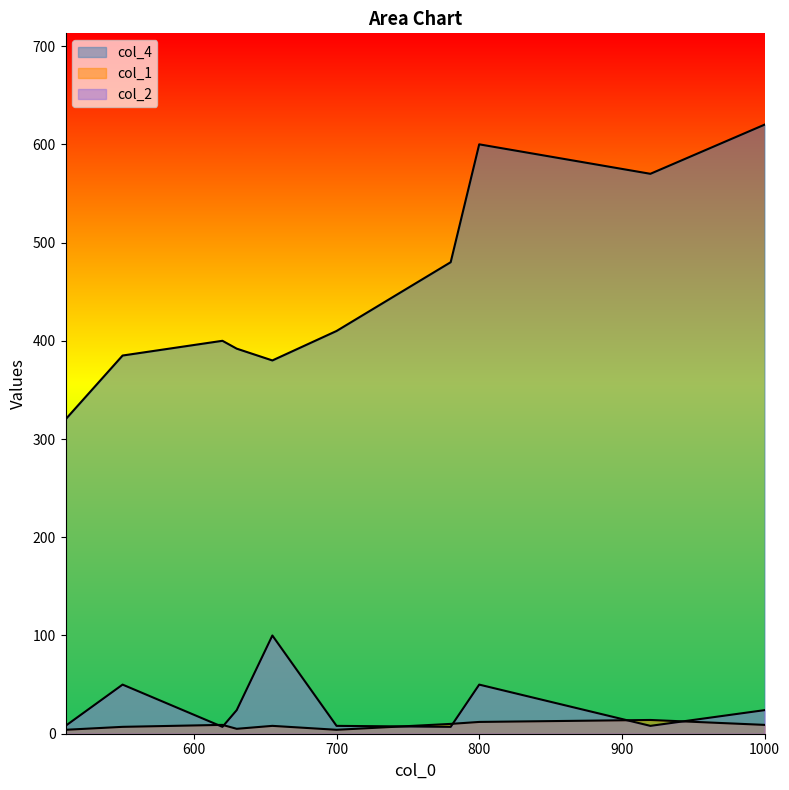

Is the value of col_4 at 700 greater than the value of col_2 at 510?

Yes